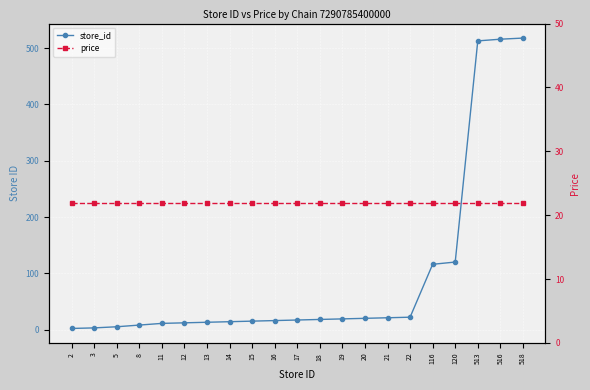

Rank the series at 21 from highest to lowest value.

price, store_id